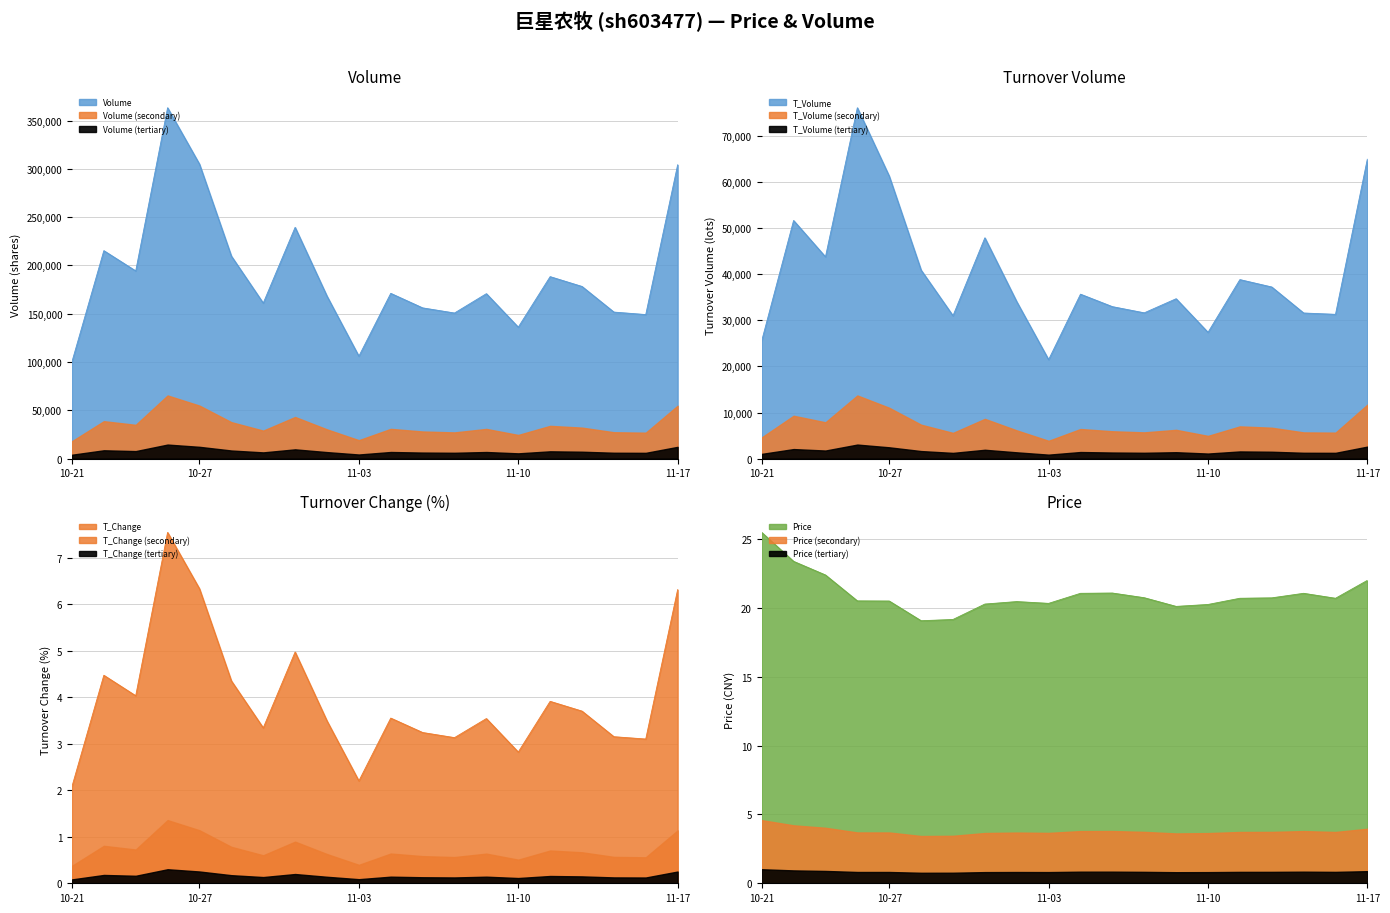

Reading left to right, what are all the values shown in this chart?

volume: 100340.0	215297.0	194299.0	363247.0	304867.0	209693.0	161019.0	239420.0	168233.0	106027.0	171099.0	156060.0	150739.0	170763.0	136086.0	188402.0	178230.0	151713.0	149132.0	304167.0
t_volume: 25586.0	51681.0	43792.0	76151.0	61307.0	40912.0	31015.0	47922.0	34065.0	21477.0	35689.0	32984.0	31640.0	34701.0	27405.0	38852.0	37249.0	31603.0	31315.0	65058.0
t_change: 2.1	4.5	4.0	7.5	6.3	4.3	3.3	5.0	3.5	2.2	3.5	3.2	3.1	3.5	2.8	3.9	3.7	3.1	3.1	6.3
price: 25.5	23.4	22.4	20.5	20.5	19.1	19.1	20.3	20.4	20.3	21.1	21.1	20.7	20.1	20.2	20.7	20.7	21.1	20.7	22.0